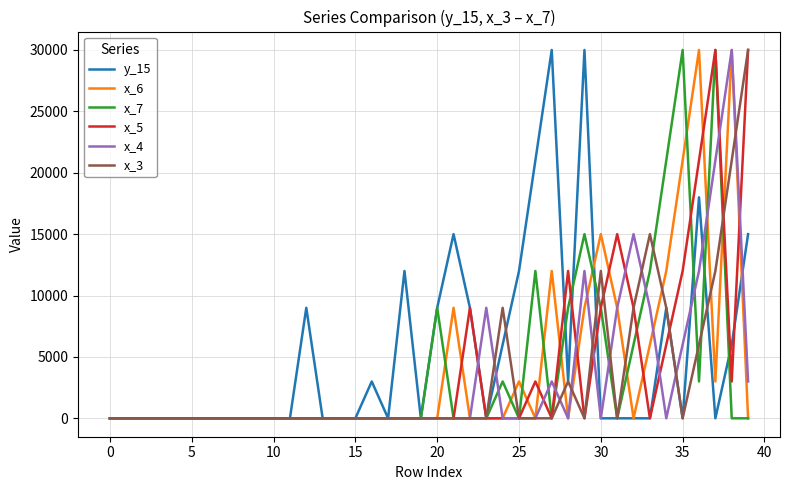

What is the maximum value shown in the chart?

30000